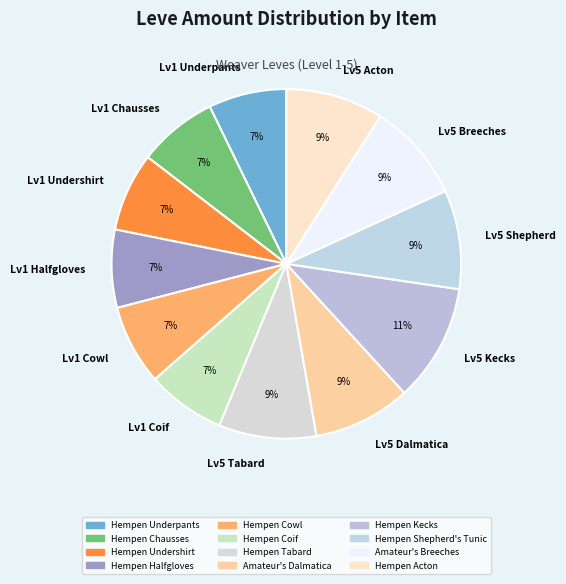

What percentage is the Lv5 Shepherd slice, to the nearest percent?

9%